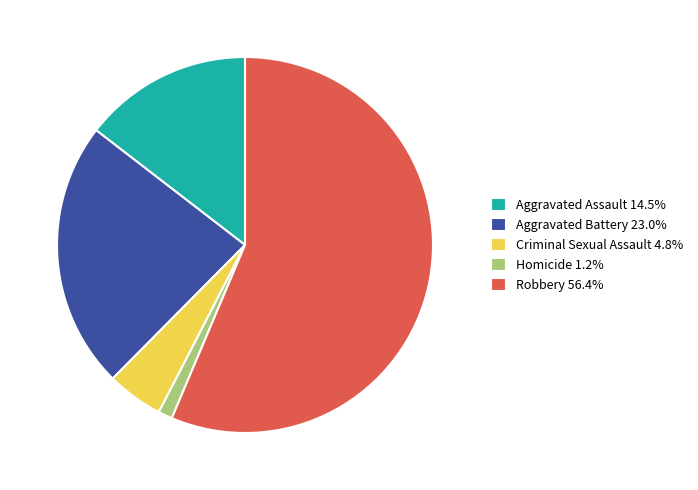

Between Criminal Sexual Assault and Robbery, which is larger?

Robbery